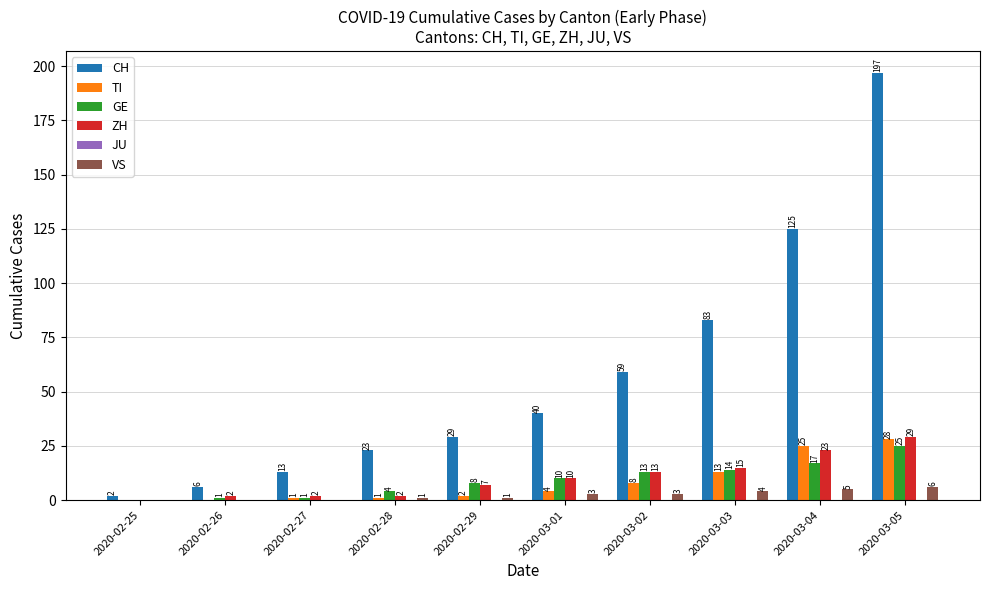

Which series has the largest range (max minus min)?

CH